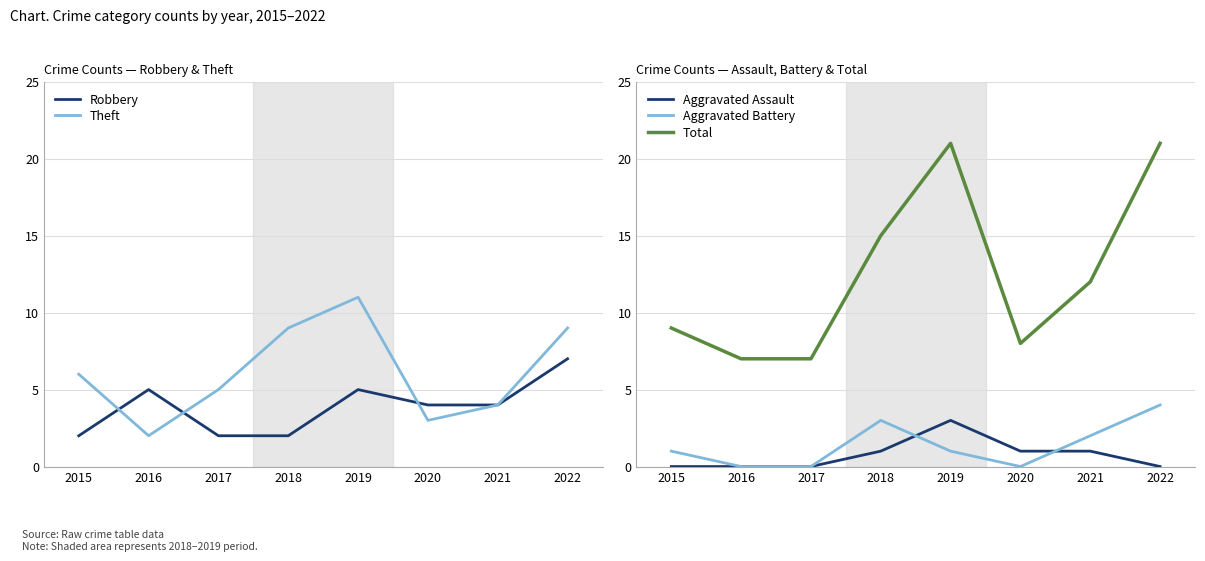

How many interior local valleys does the Total series have?

1